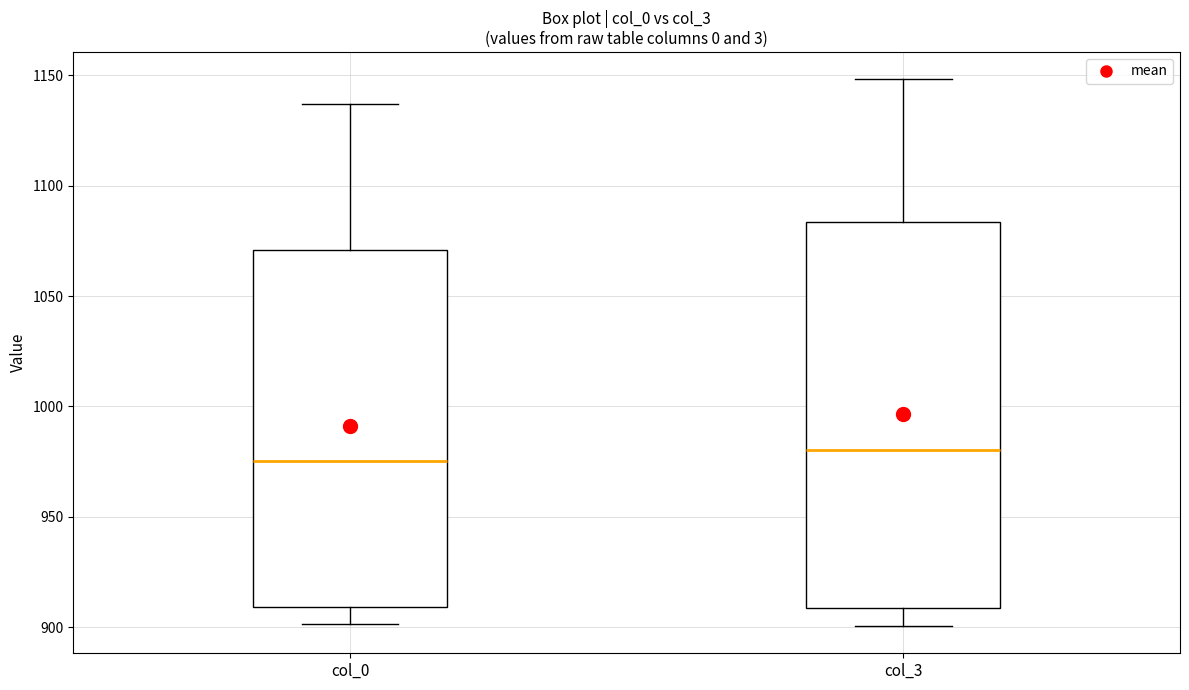

Reading left to right, transcribe this box plot: for each box, give where its median line is, the range the box spans, and where its two whiskers end, as read against the y-axis. The values are not printed on the chart, so give them approximately, as read against the axis.

col_0: median 975, box 910 to 1070, whiskers 900 to 1135
col_3: median 980, box 910 to 1085, whiskers 900 to 1150